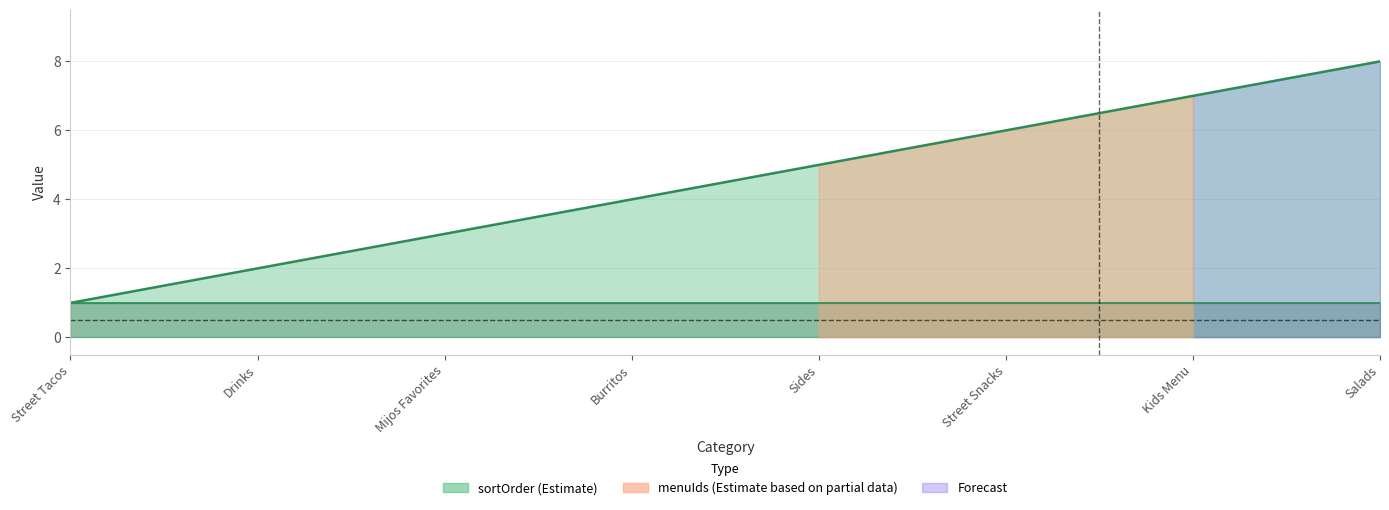

How many values are below 5?

4